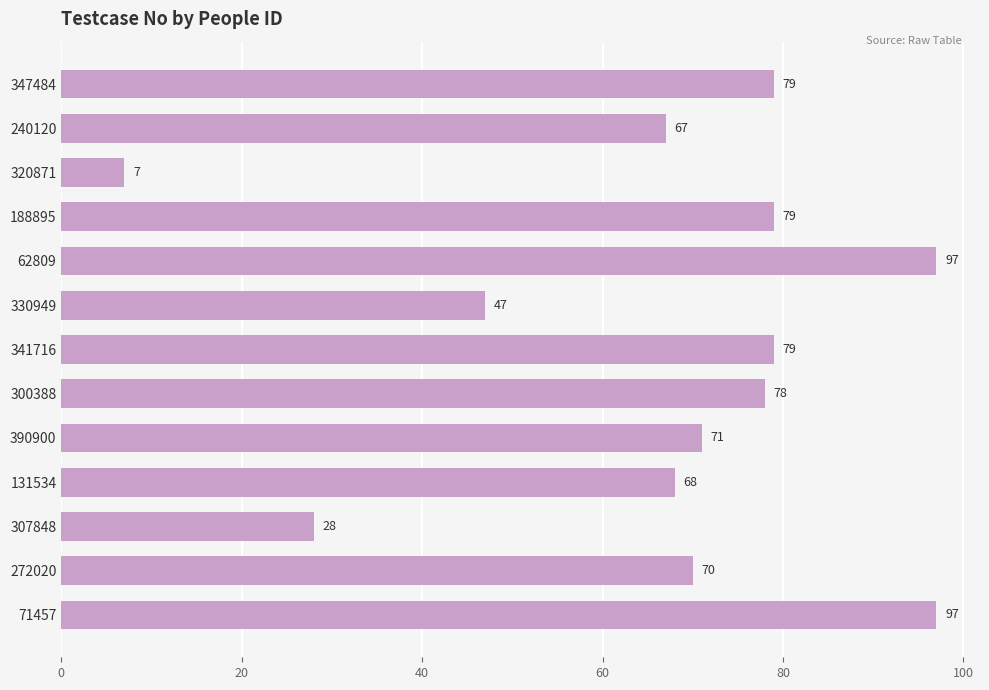

How many distinct data groups are displayed?

1